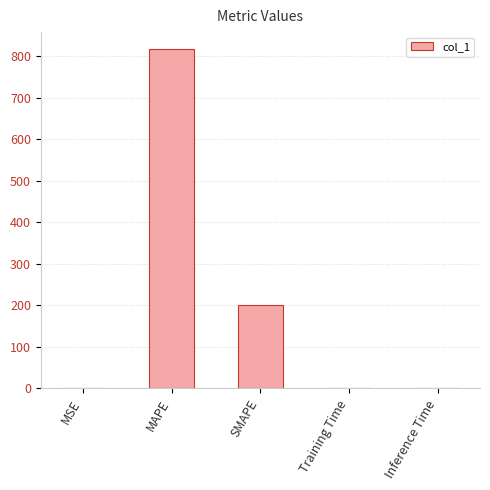

What is the maximum value shown in the chart?

817.3